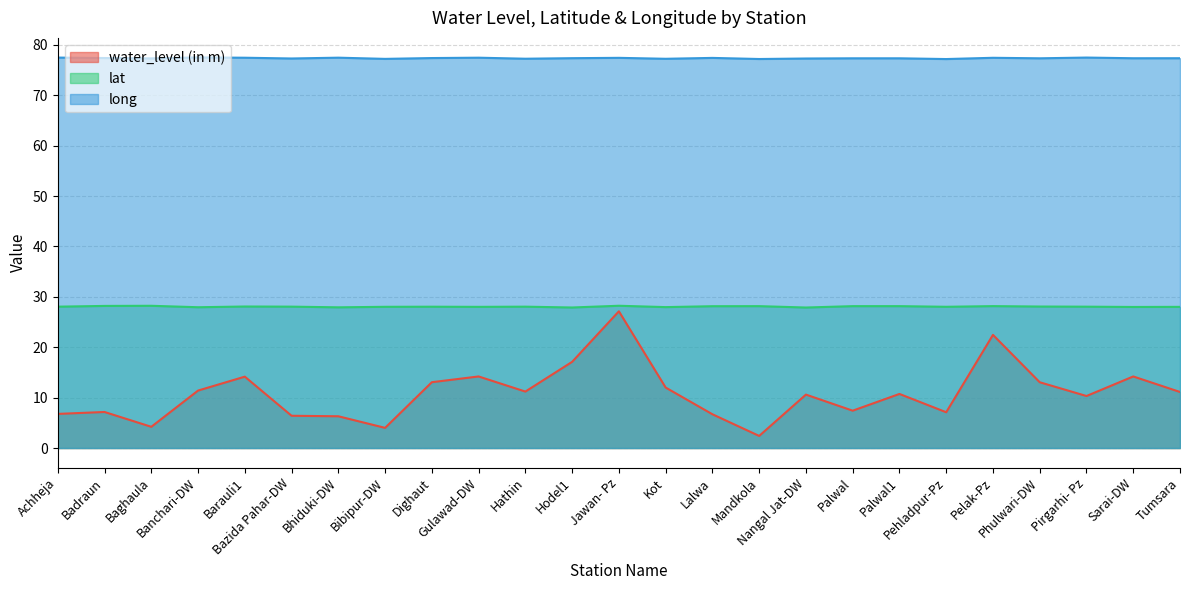

At which label does lat reach its peak?

Jawan- Pz